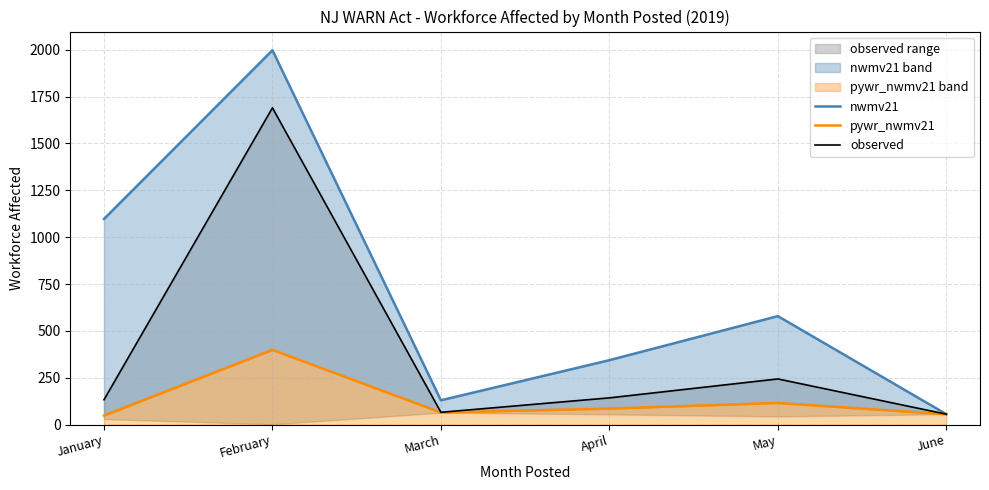

True or false: pywr_nwmv21 and observed cross at least once.

False